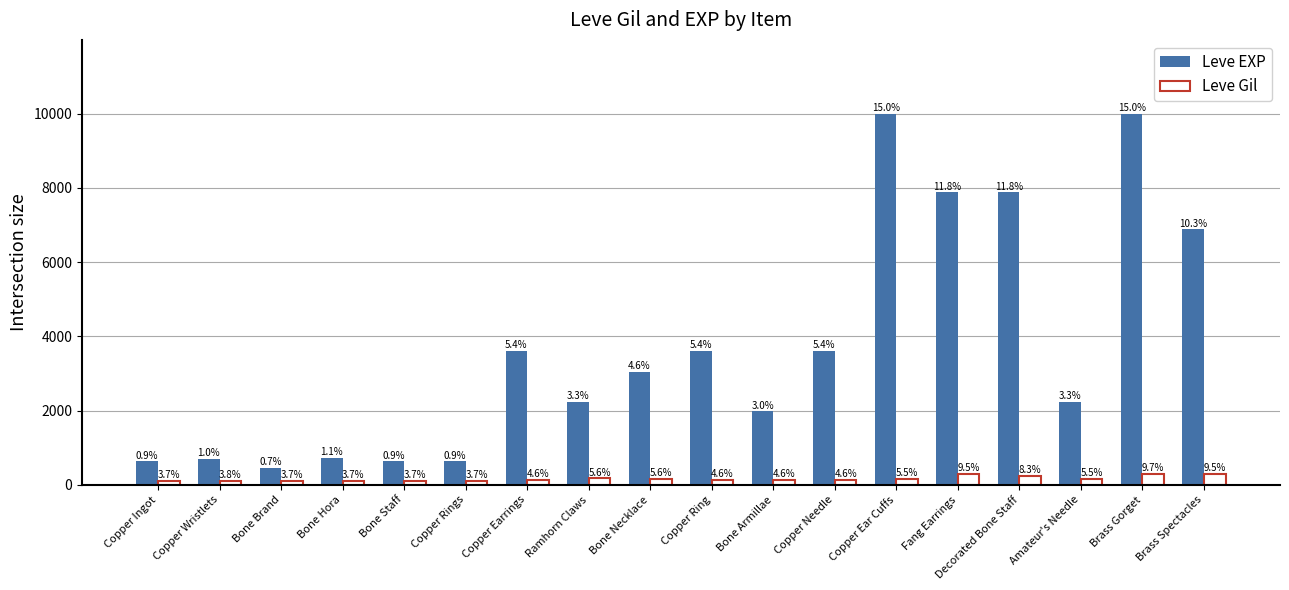

What is the difference between the maximum and second lowest values in the Leve Gil series?

181